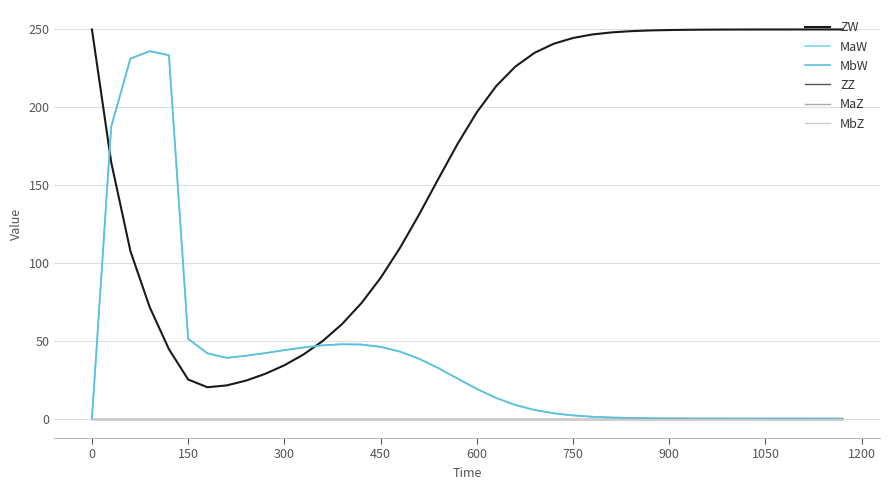

Does the chart have visible grid lines?

Yes